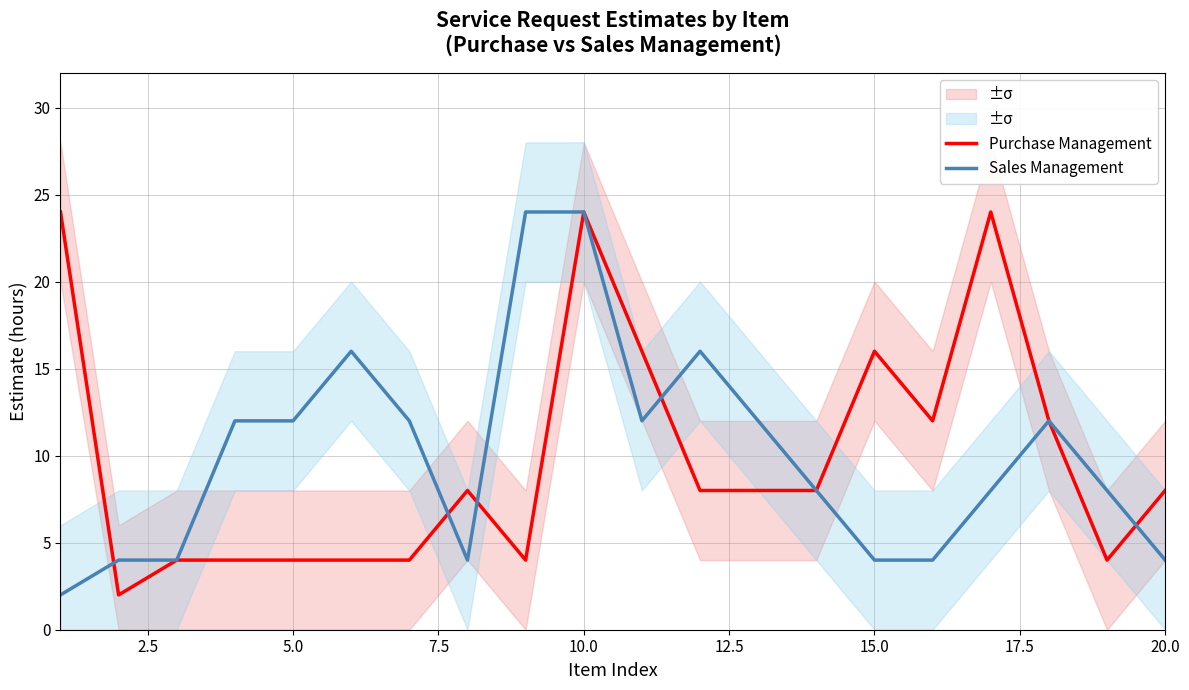

The Sales Management series shows 4 at 15.0. True or false?

True